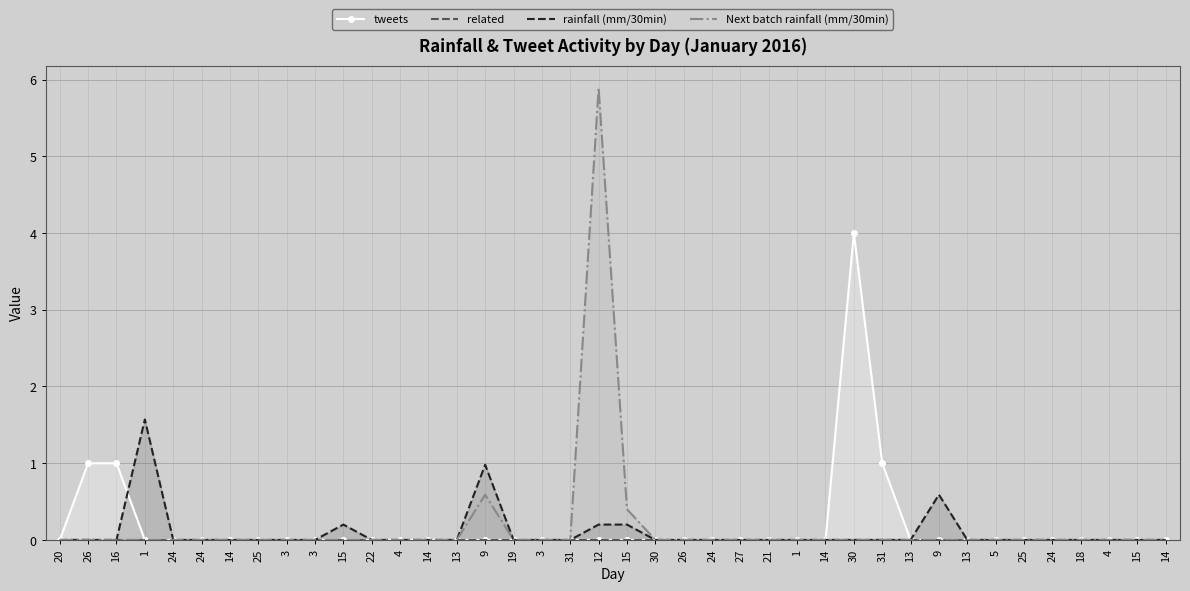

Rank the series at 9 from highest to lowest value.

rainfall (mm/30min), Next batch rainfall (mm/30min), tweets, related